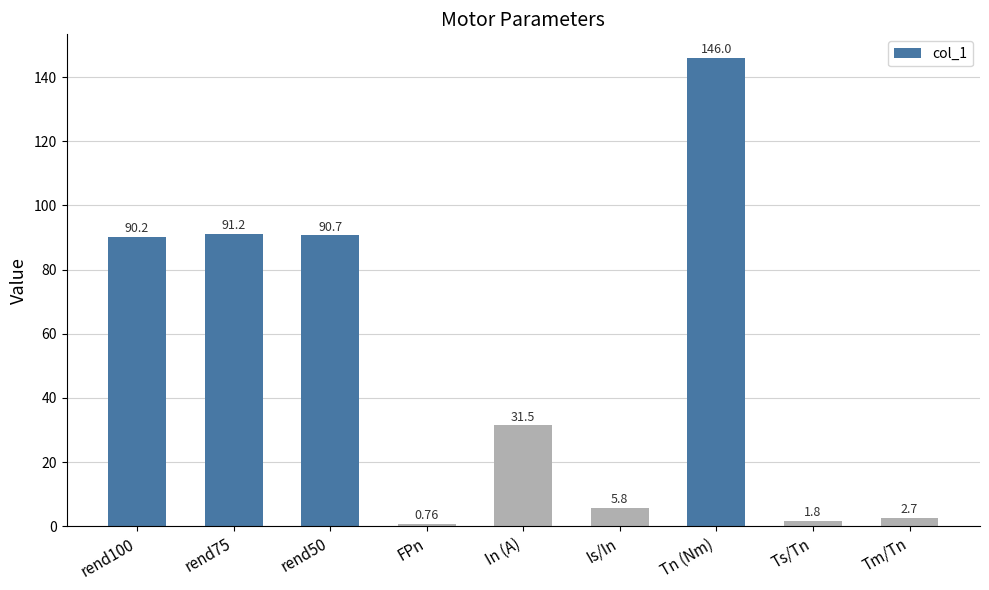

Between FPn and Ts/Tn, which is larger?

Ts/Tn